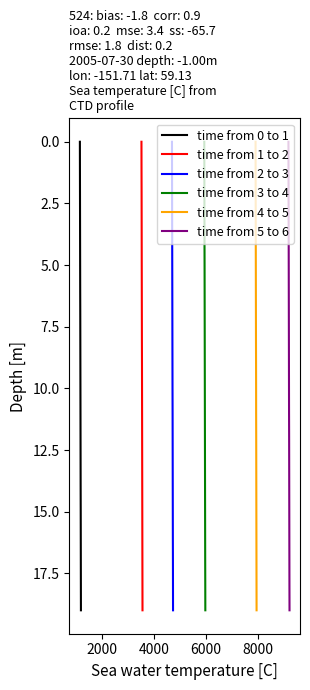

What is the approximate value of time from 2 to 3 at 8000, to the nearest 5?

5